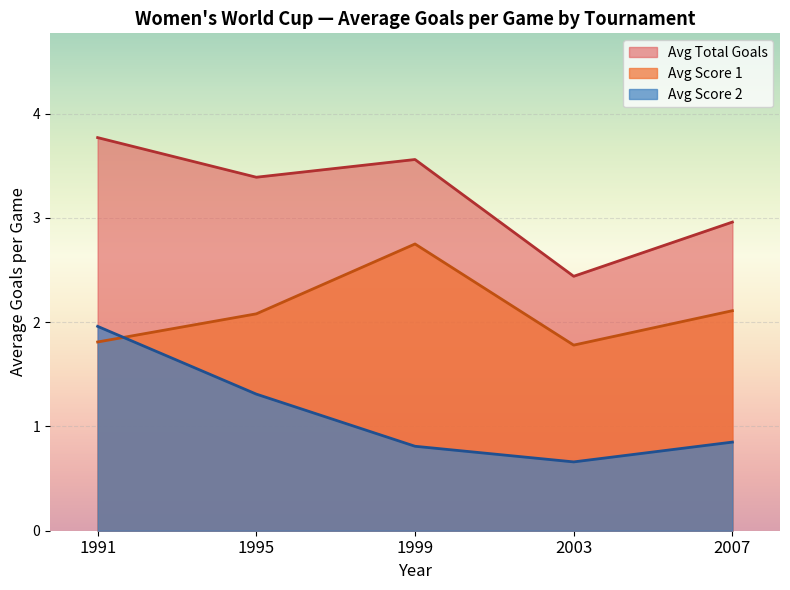

Rank the series by their average value, from highest to lowest.

Avg Total Goals, Avg Score 1, Avg Score 2